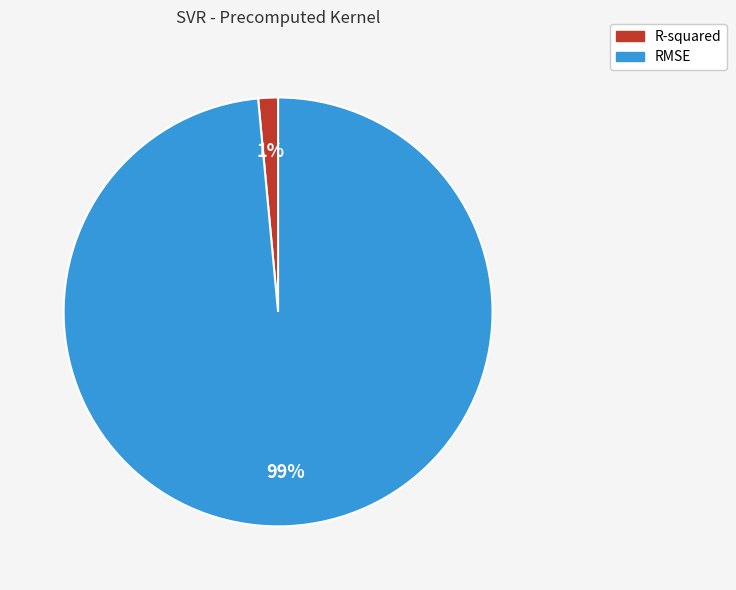

Is the sum of R-squared and RMSE greater than half?

Yes